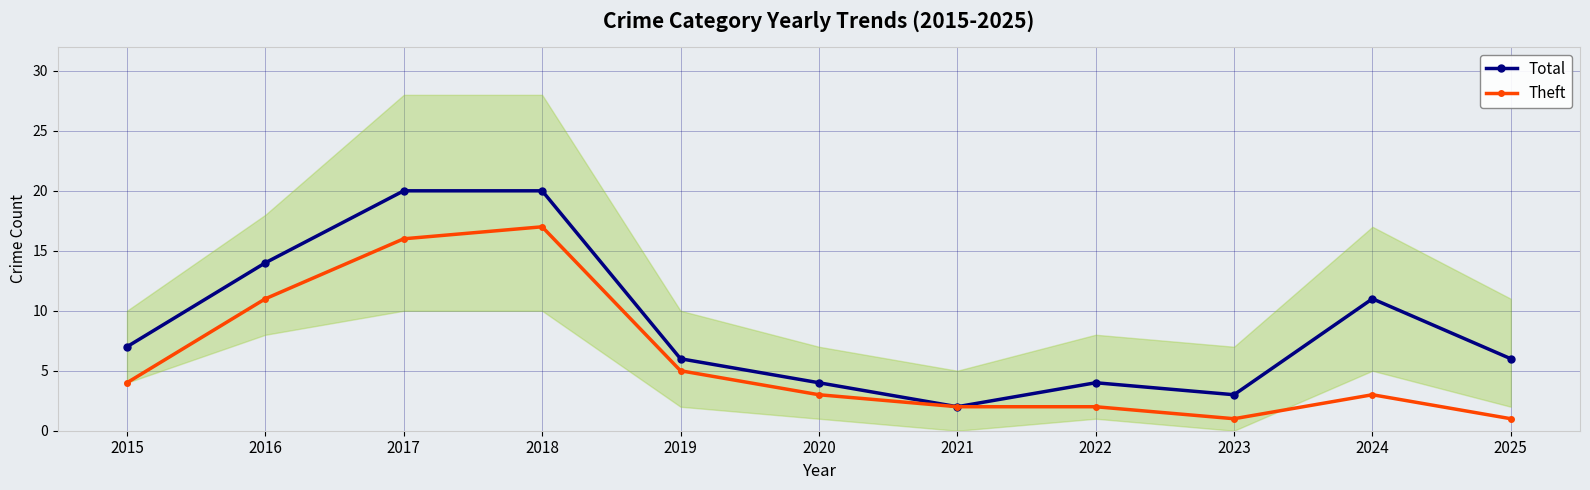

Rank the series at 2017 from highest to lowest value.

Total, Theft